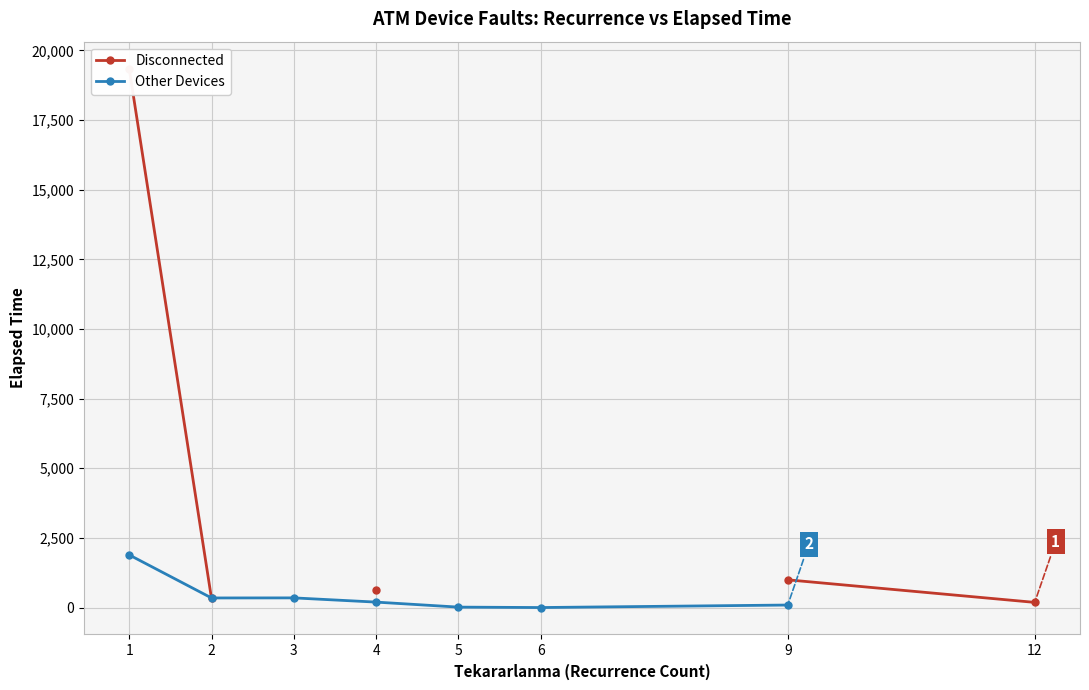

Where is the first local minimum for Other Devices?

2